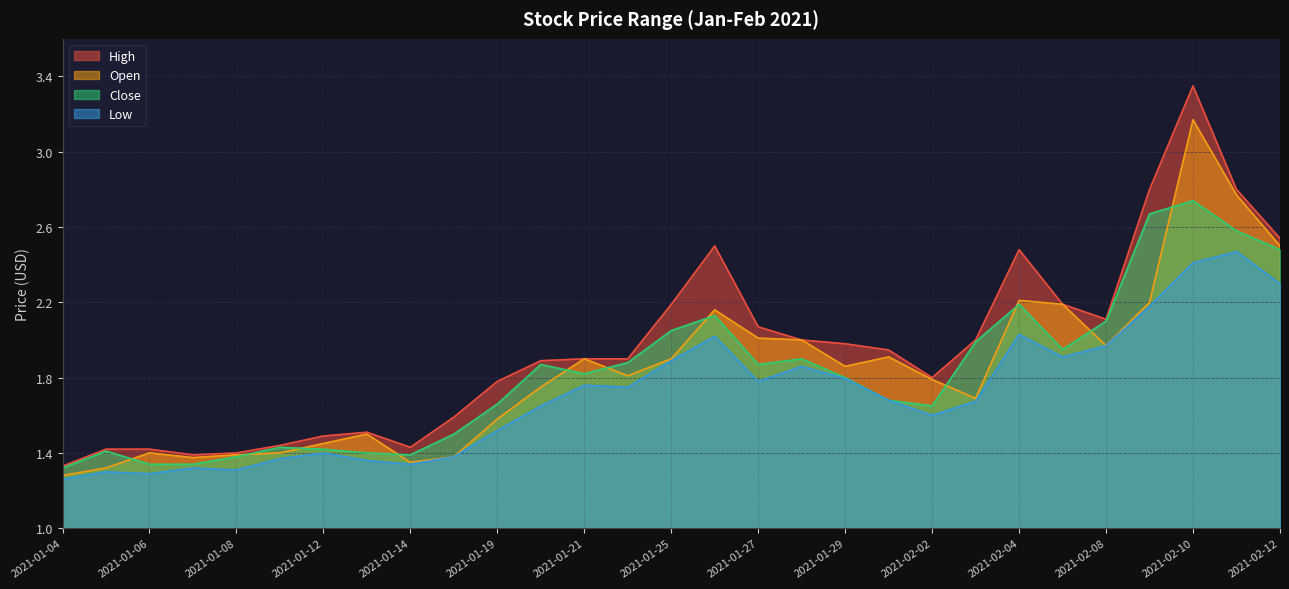

What position from the right is 2021-02-08?

5